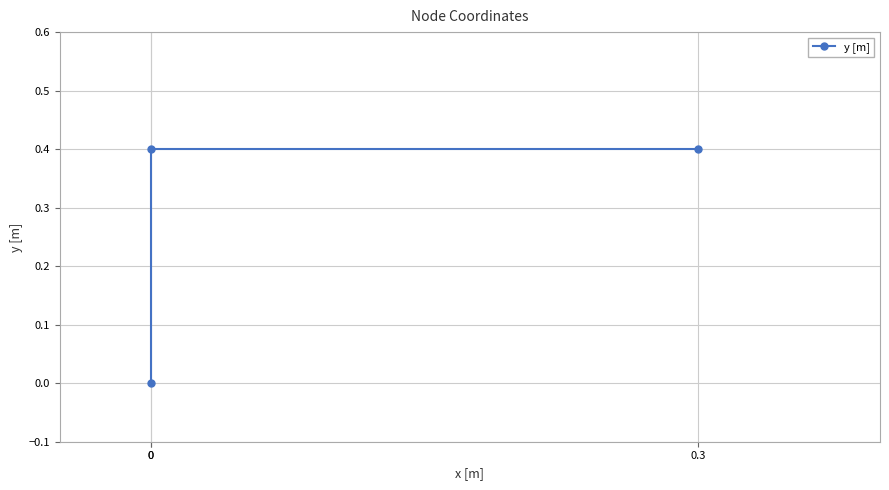

Is this an area chart (filled region under the line)?

No